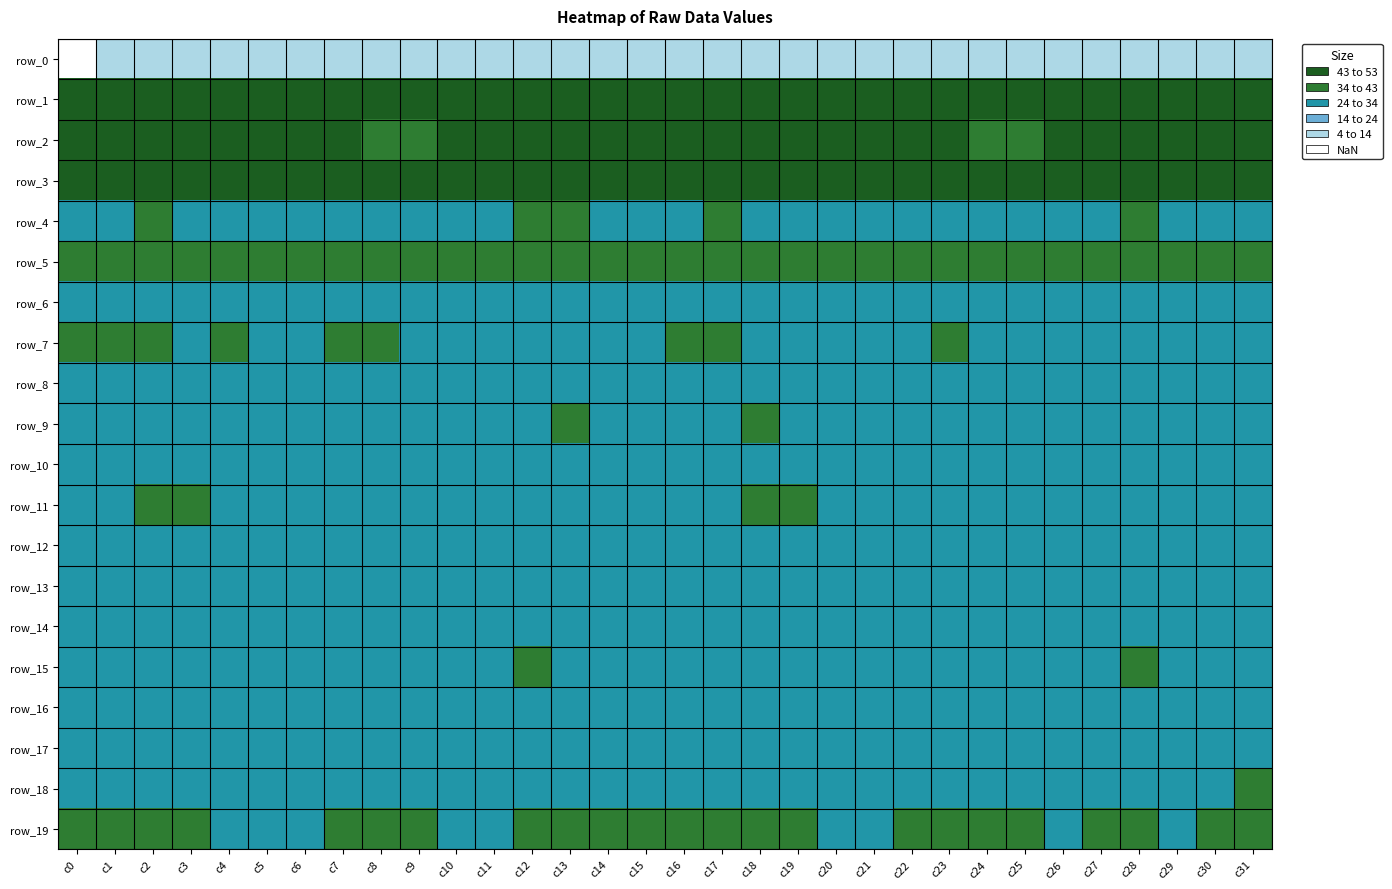

The value of row_16 at c2 is -6.5. True or false?

False